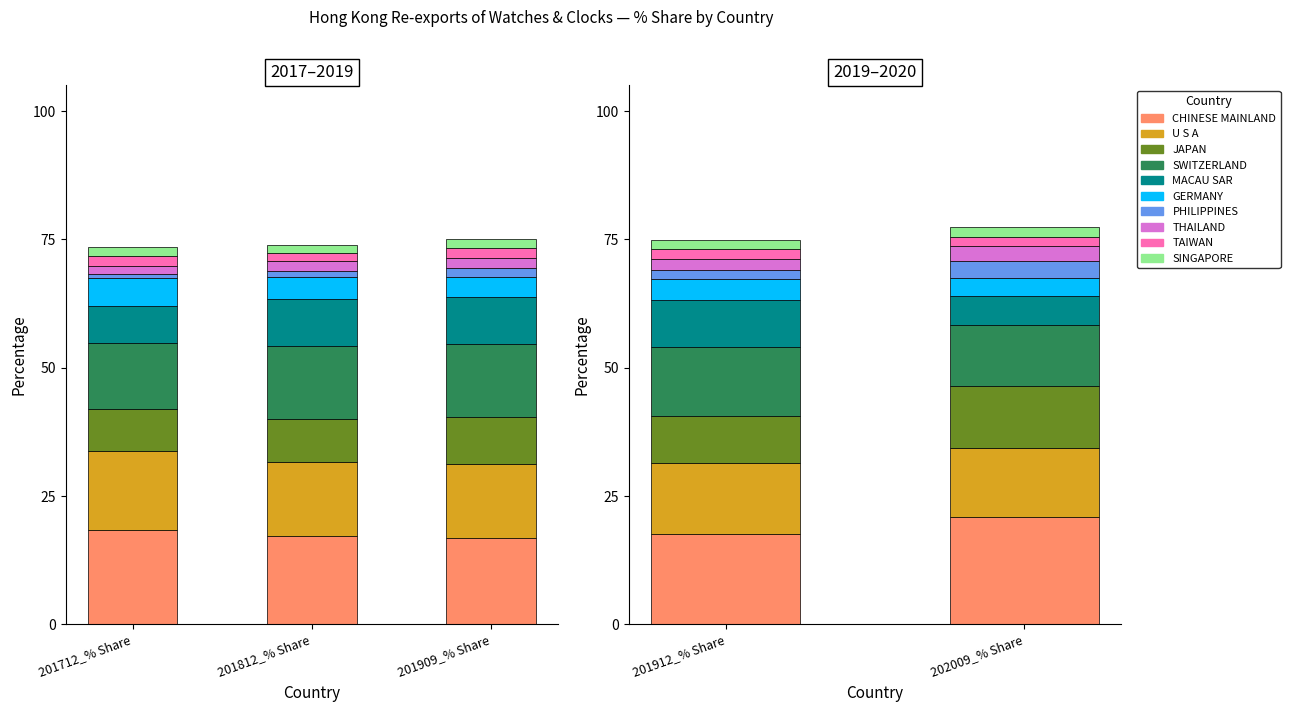

Where does the 202009_% Share series first go above 5?

CHINESE MAINLAND